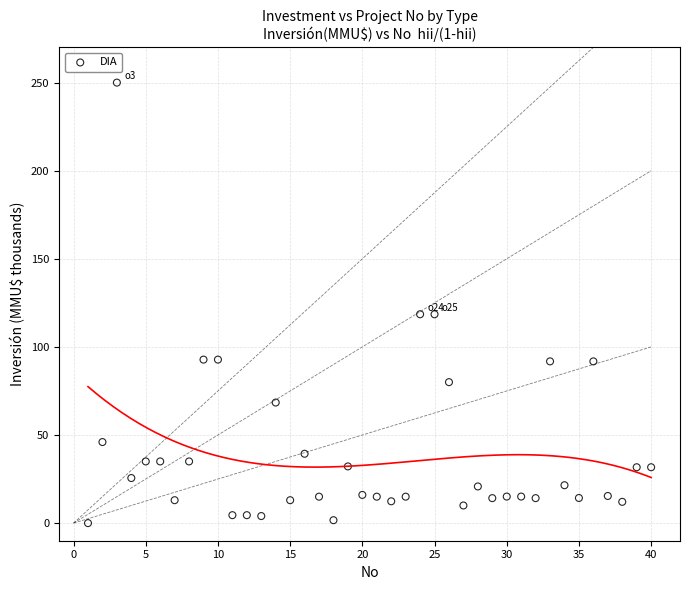

What is the range of Y values (max minus min)?

250.0